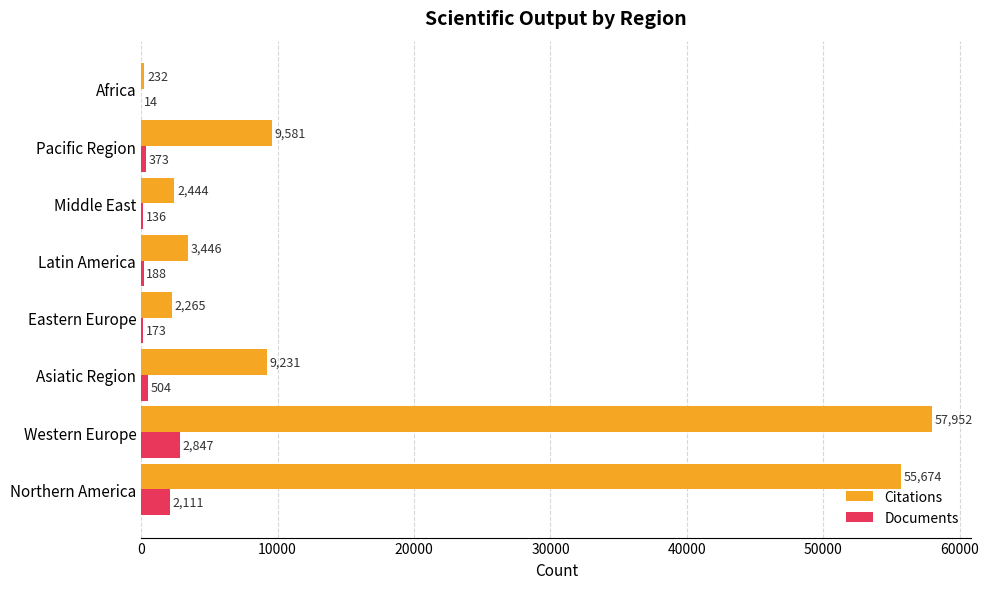

What is the sum of all Citations values?

140825